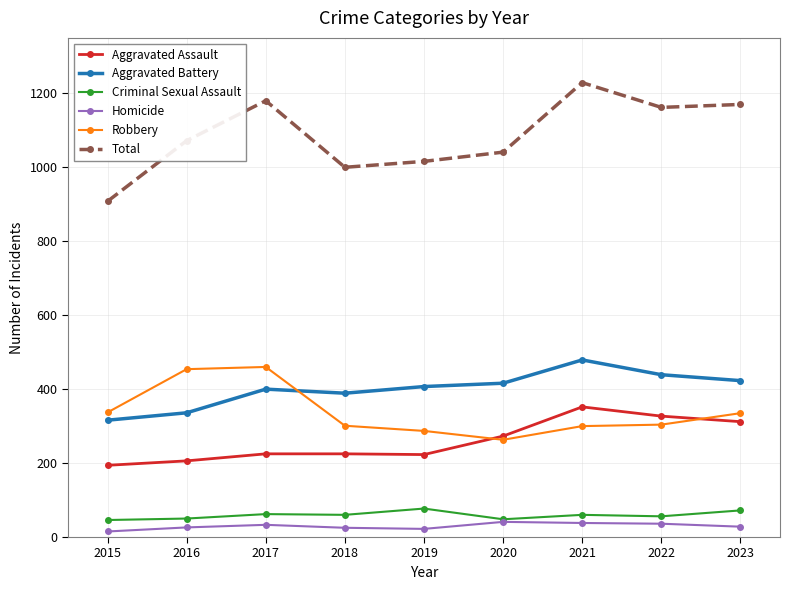

The Aggravated Assault series shows 365 at 2016. True or false?

False